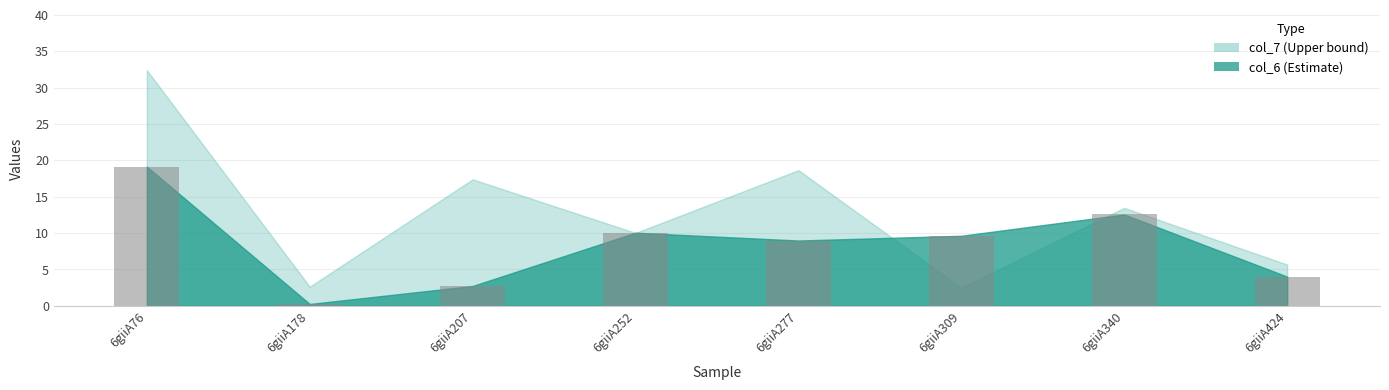

What is the approximate value at 6giiA277?

9.0